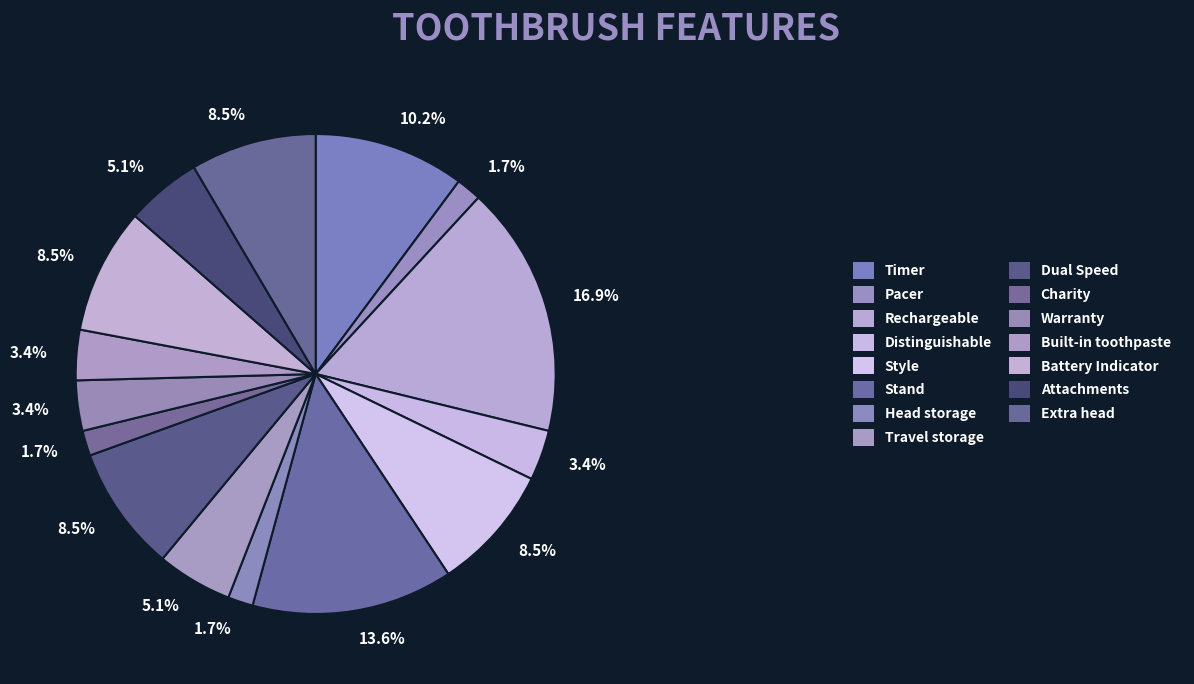

How much of the chart is everything except Warranty?

96.6%